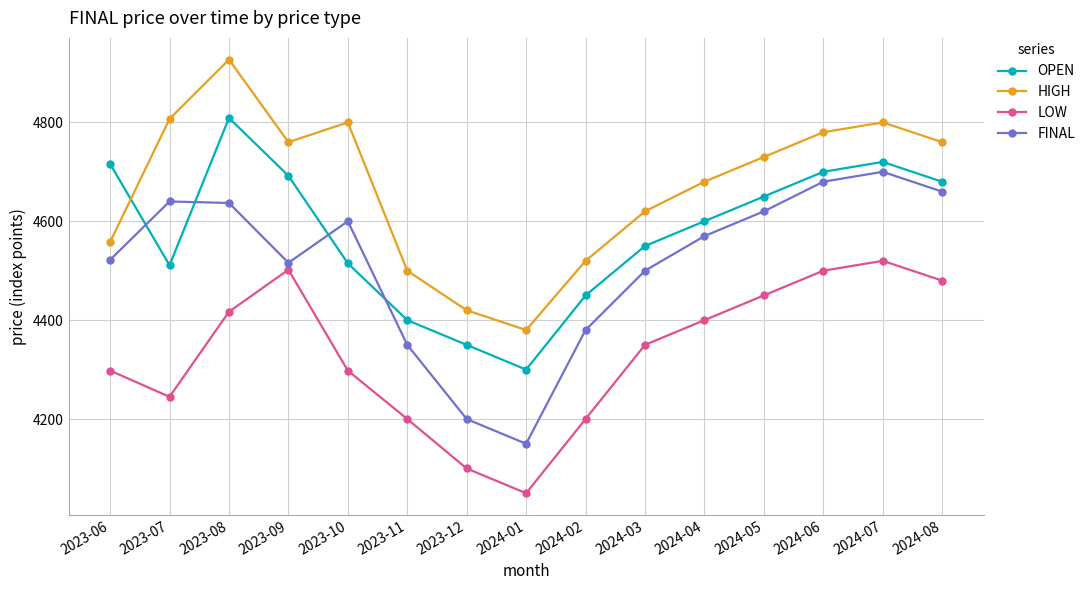

What is the label of the 11th point from the right?

2023-10